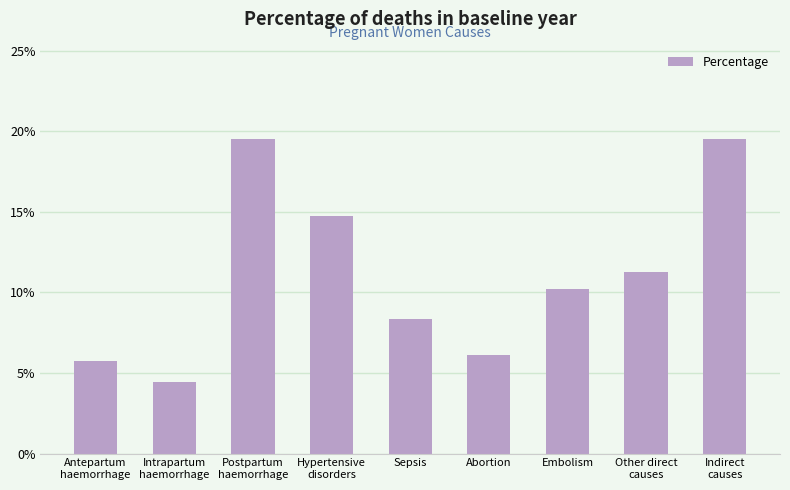

What is the greatest value displayed?

19.5